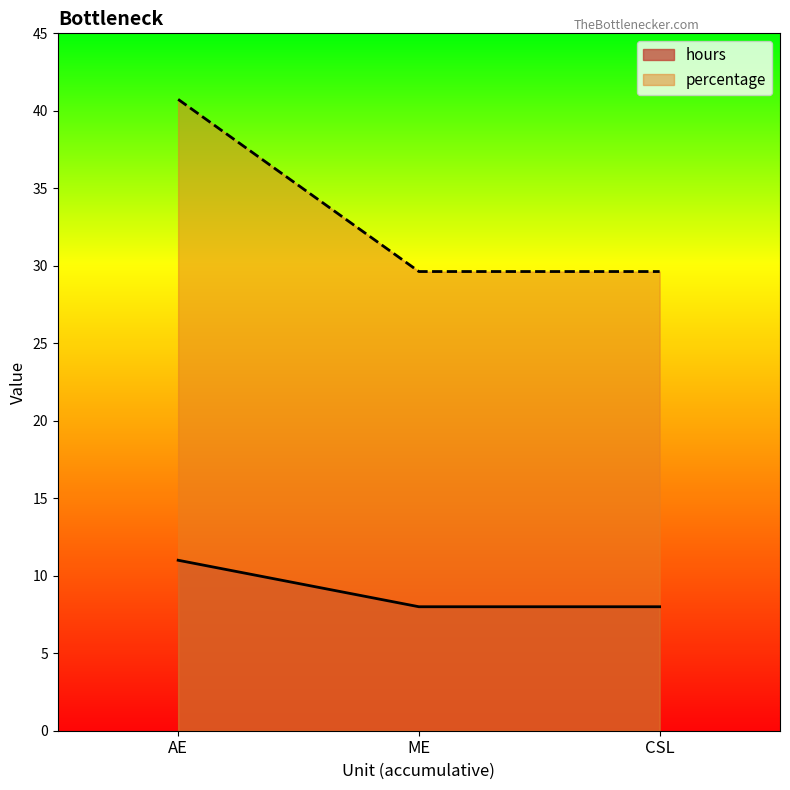

The hours series shows 8.0 at CSL. True or false?

True